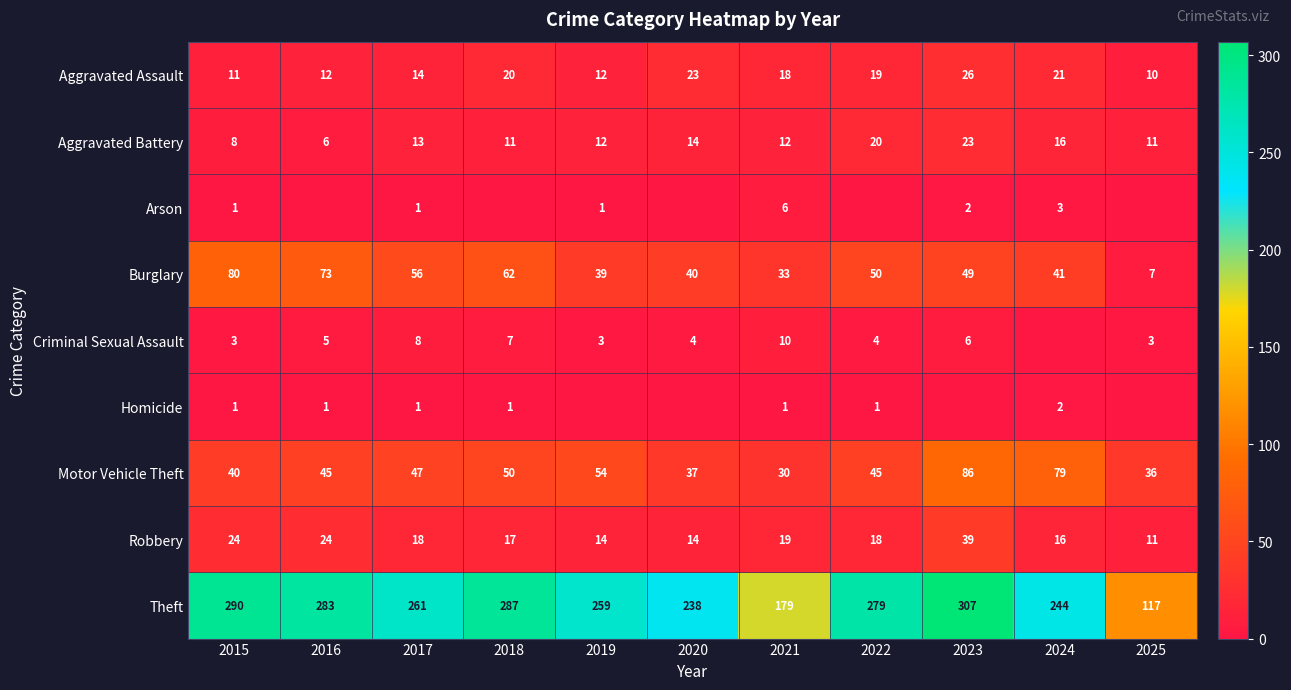

What is the maximum value shown in the chart?

307